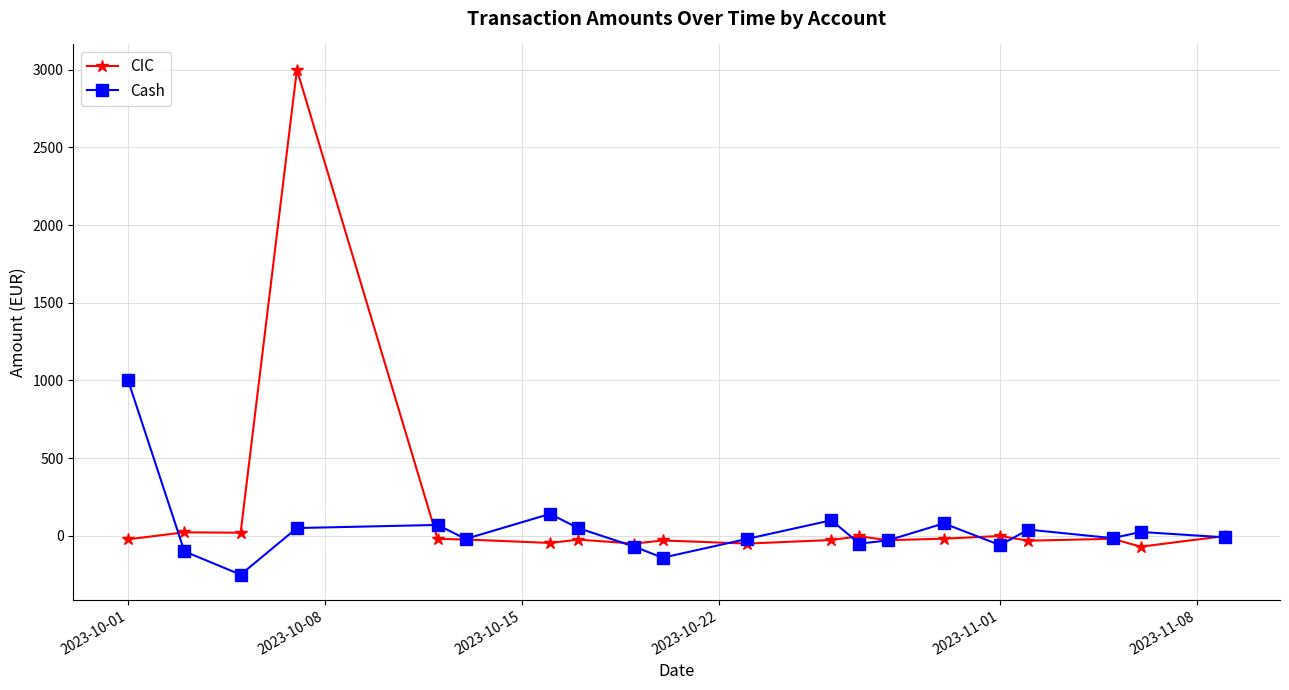

Rank the series by their maximum value, from highest to lowest.

CIC, Cash